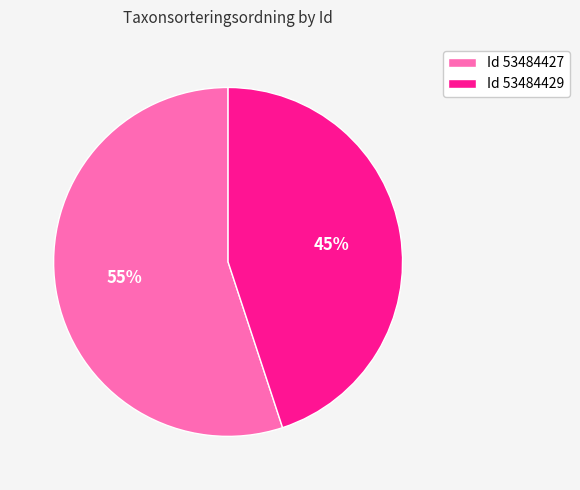

Rank the categories by value from lowest to highest.

Id 53484429, Id 53484427